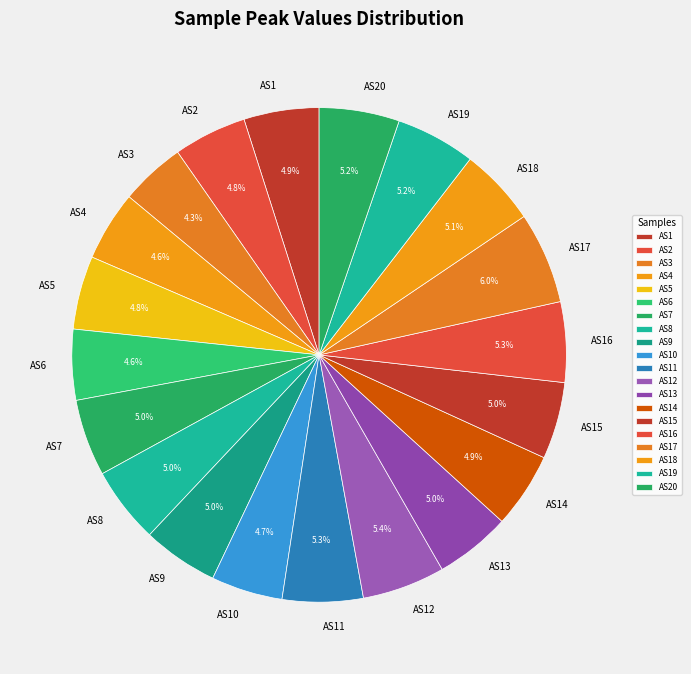

What percentage do AS3 and AS20 together represent?

9.5%